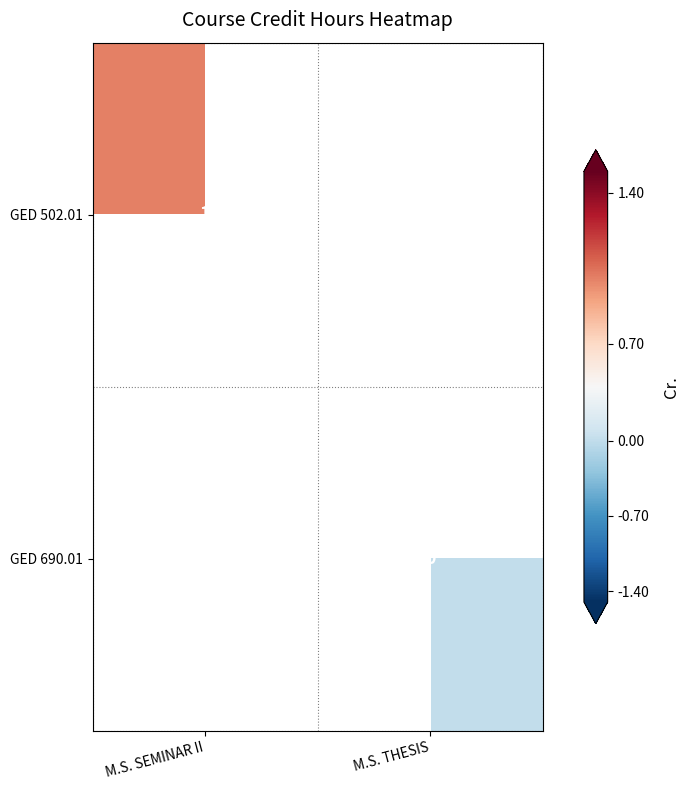

The value of GED 502.01 at M.S. SEMINAR II is 1. True or false?

True